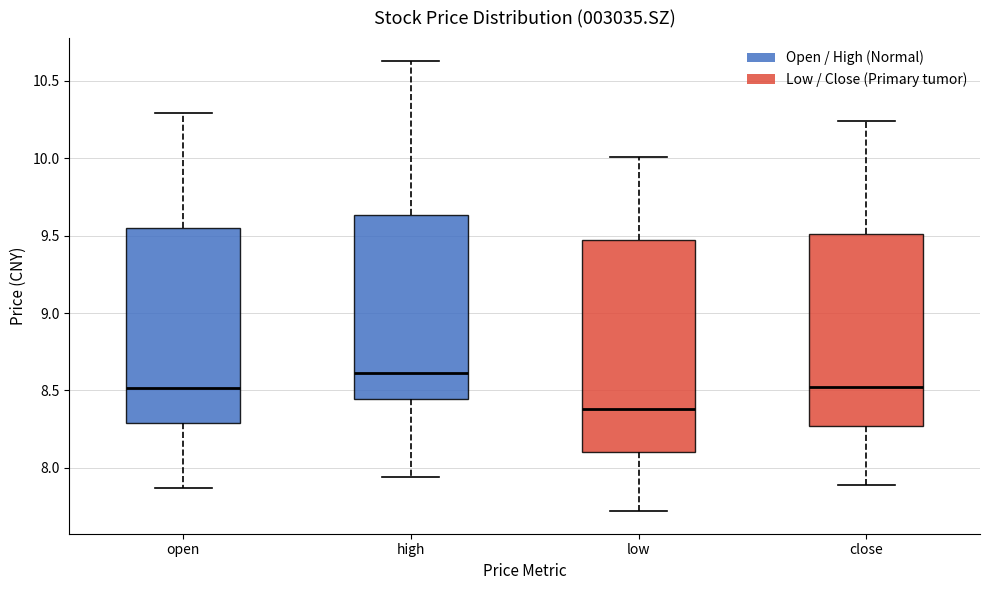

Reading left to right, transcribe this box plot: for each box, give where its median line is, the range the box spans, and where its two whiskers end, as read against the y-axis. The values are not printed on the chart, so give them approximately, as read against the axis.

open: median 8.50, box 8.30 to 9.55, whiskers 7.85 to 10.30
high: median 8.60, box 8.45 to 9.65, whiskers 7.95 to 10.65
low: median 8.40, box 8.10 to 9.45, whiskers 7.70 to 10.00
close: median 8.50, box 8.25 to 9.50, whiskers 7.90 to 10.25